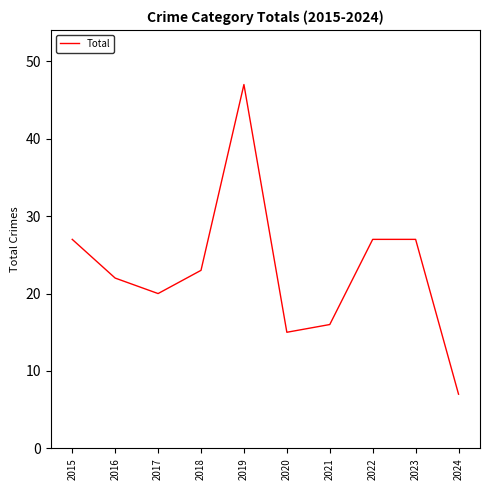

Read the value at 2023, to the nearest 10.

30